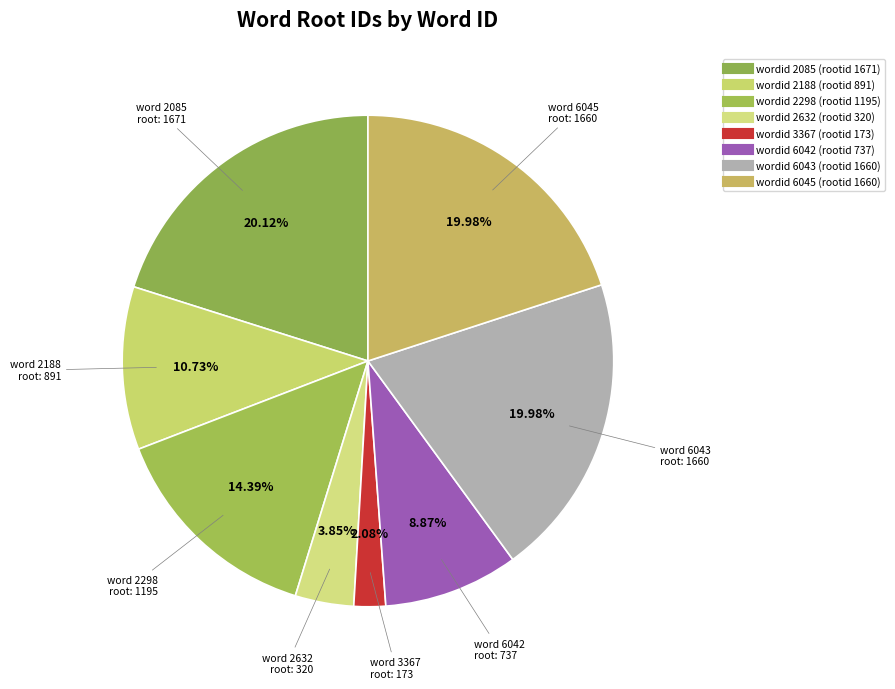

Which category has the smallest portion of the pie?

3367